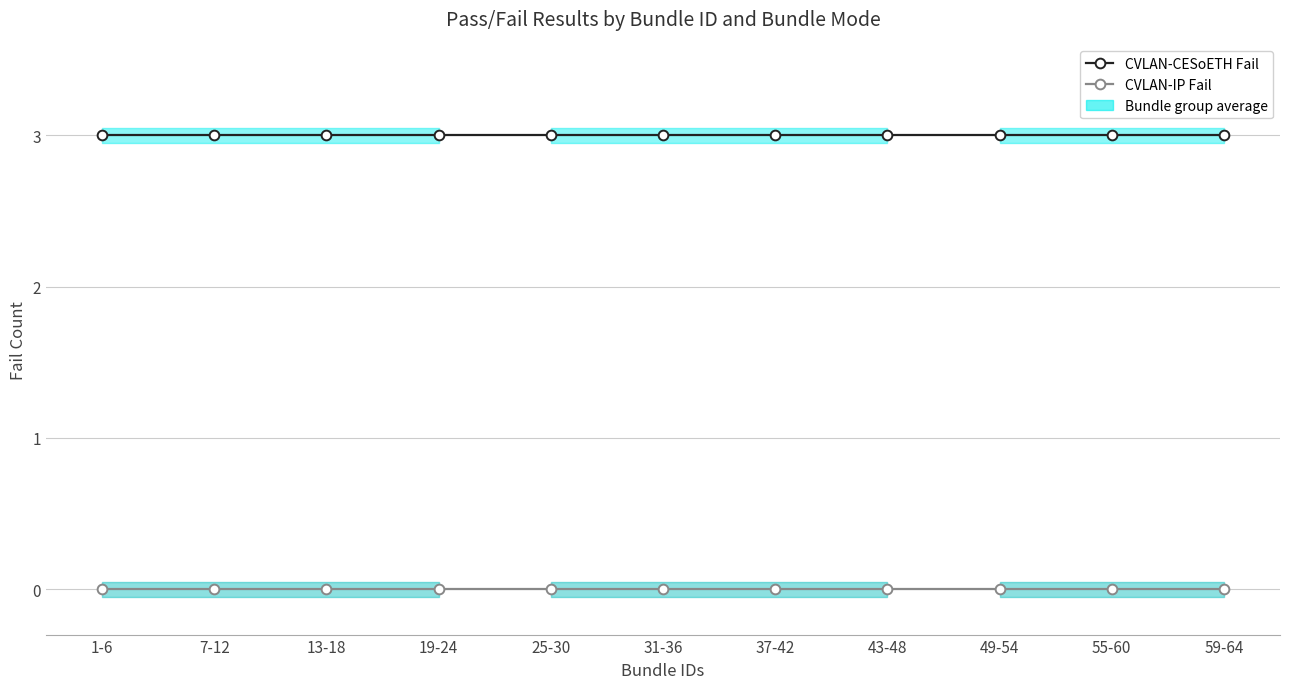

Which category has the lowest value in the CVLAN-IP Fail series?

1-6